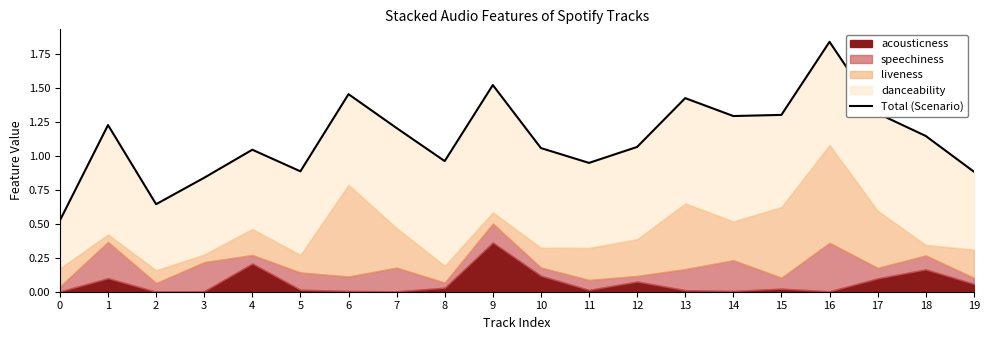

Reading left to right, transcribe all the data shown in this chart.

0.5	1.2	0.6	0.8	1.0	0.9	1.5	1.2	1.0	1.5	1.1	0.9	1.1	1.4	1.3	1.3	1.8	1.3	1.1	0.9